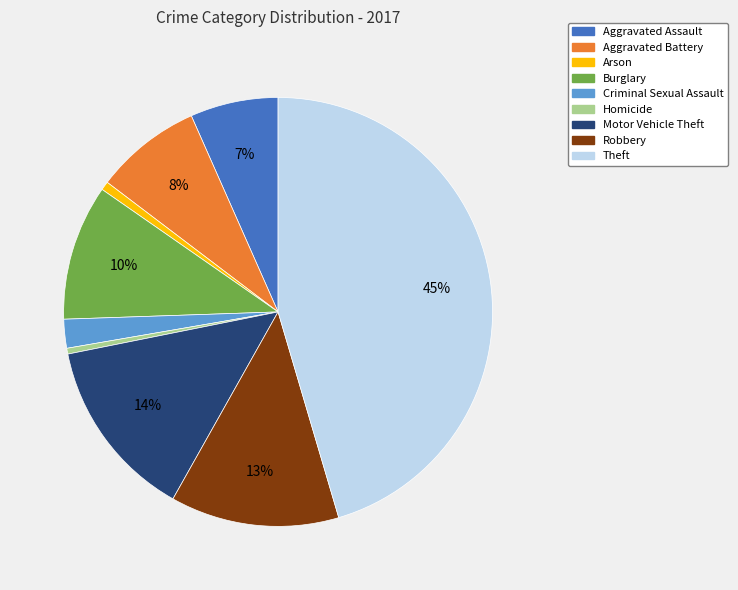

Does Arson represent more than half of the total?

No